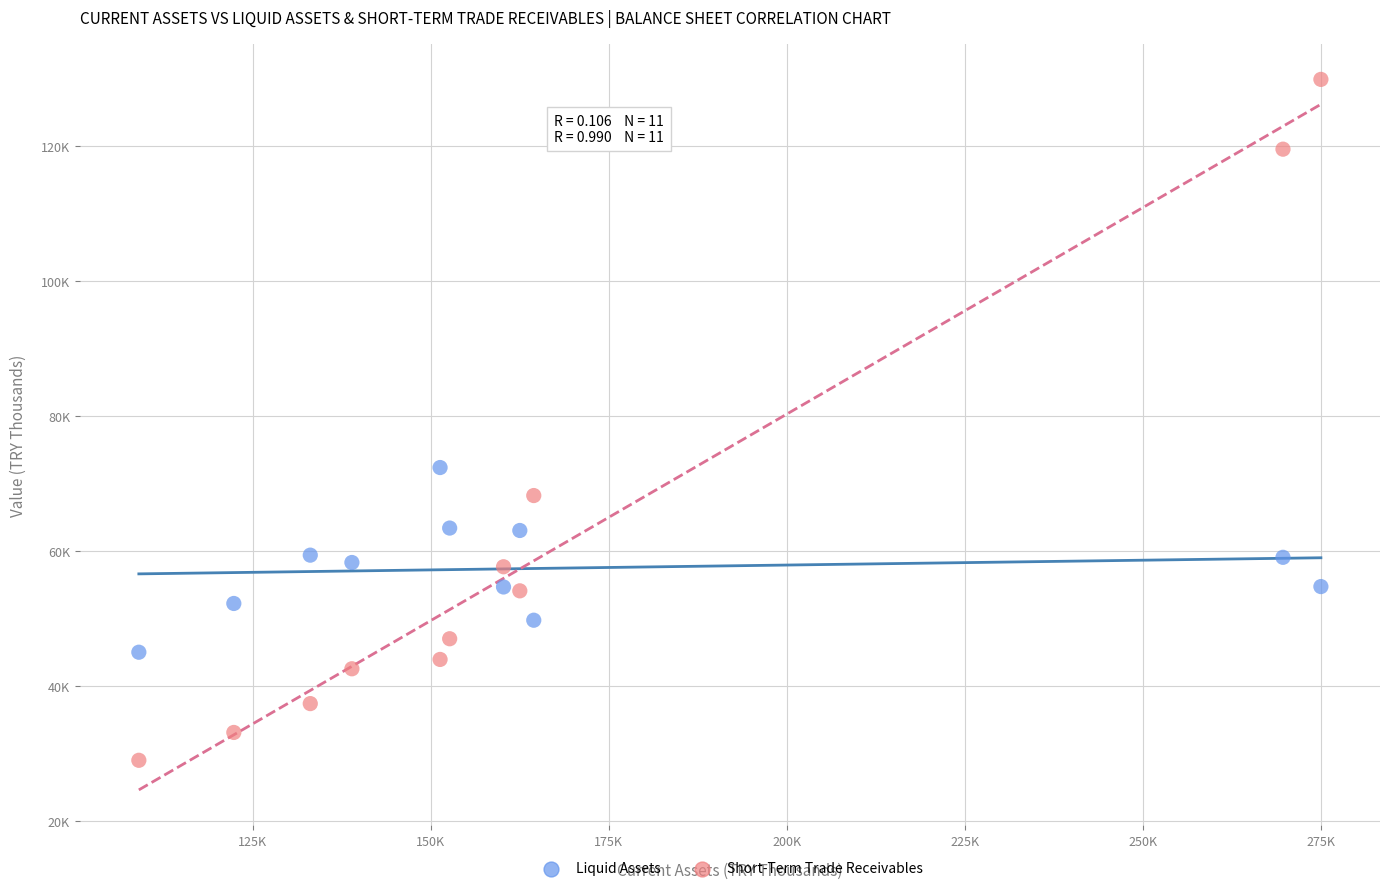

What are all the series names shown in the legend?

Liquid Assets, Short-Term Trade Receivables